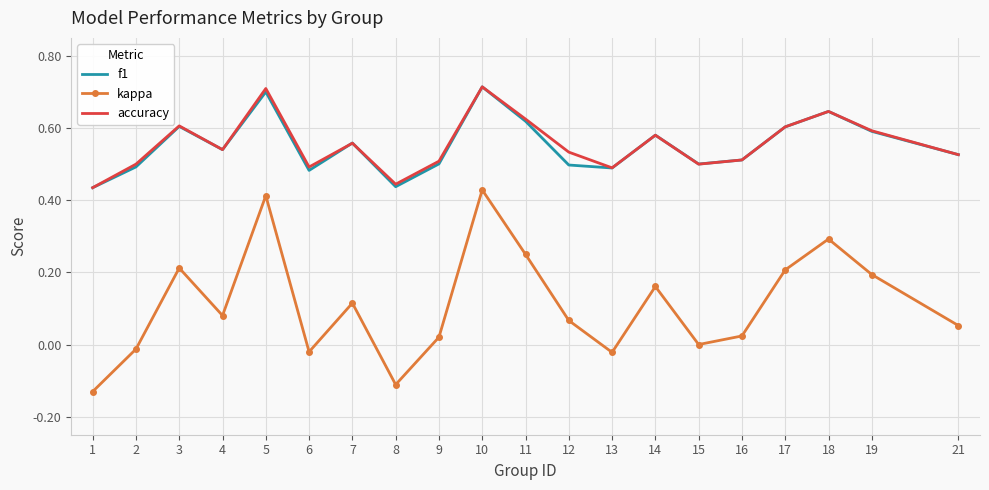

Is the value of kappa at 15 greater than the value of accuracy at 9?

No